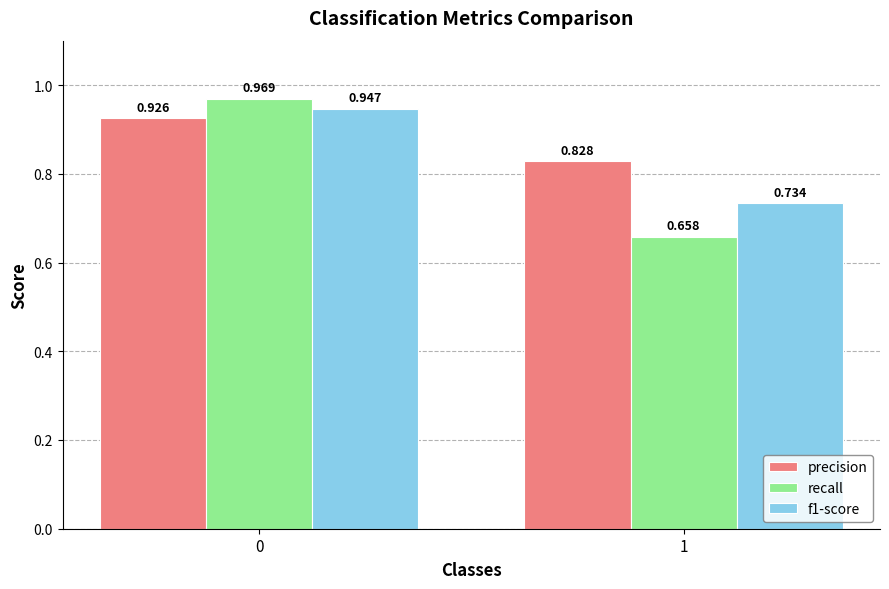

What is the total value across all series at 1?

2.2